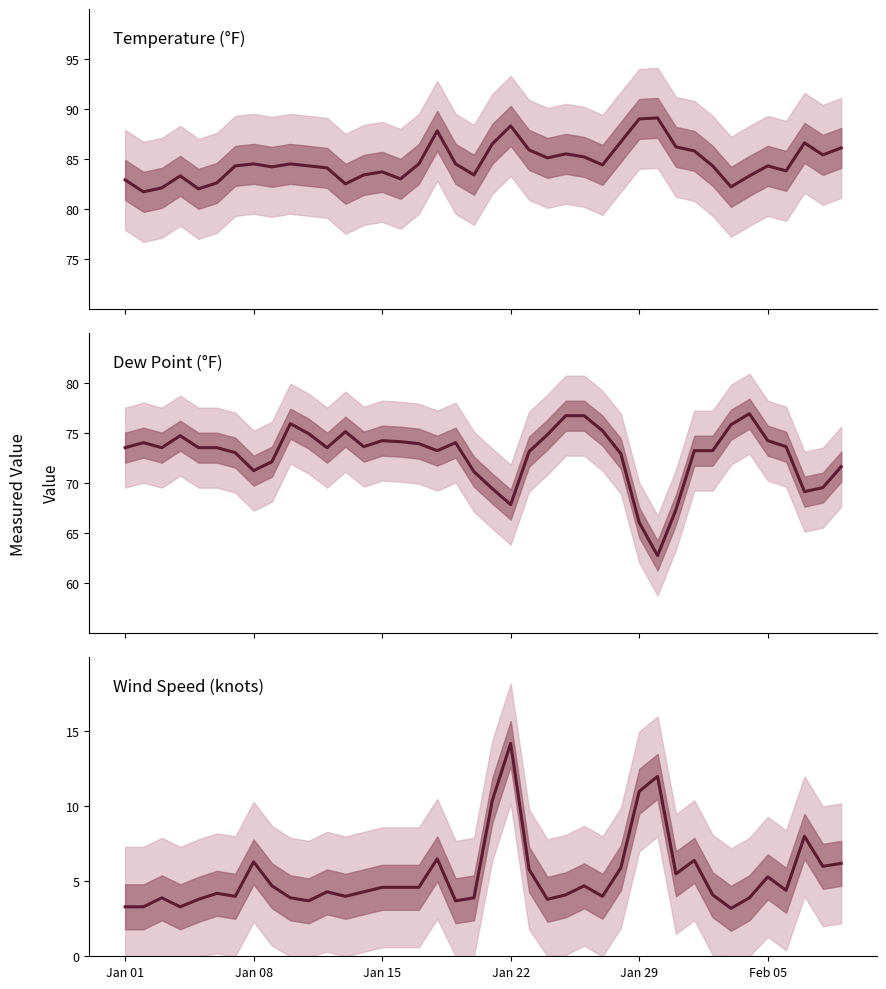

What is the sum of the TEMP values at 7 and Feb 05?

167.1